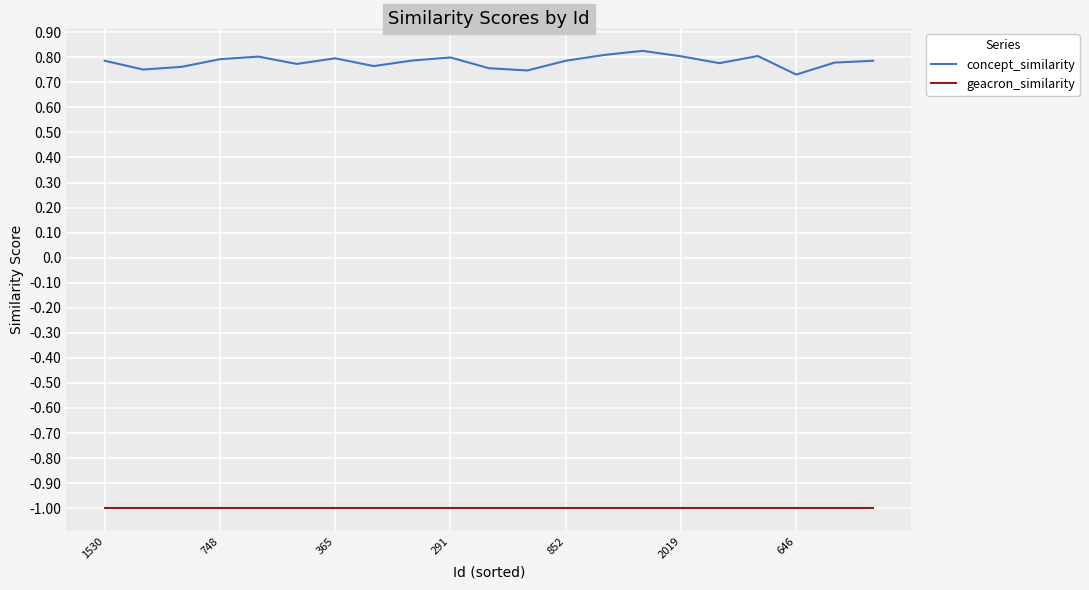

List the series in order of their peak value, lowest first.

geacron_similarity, concept_similarity